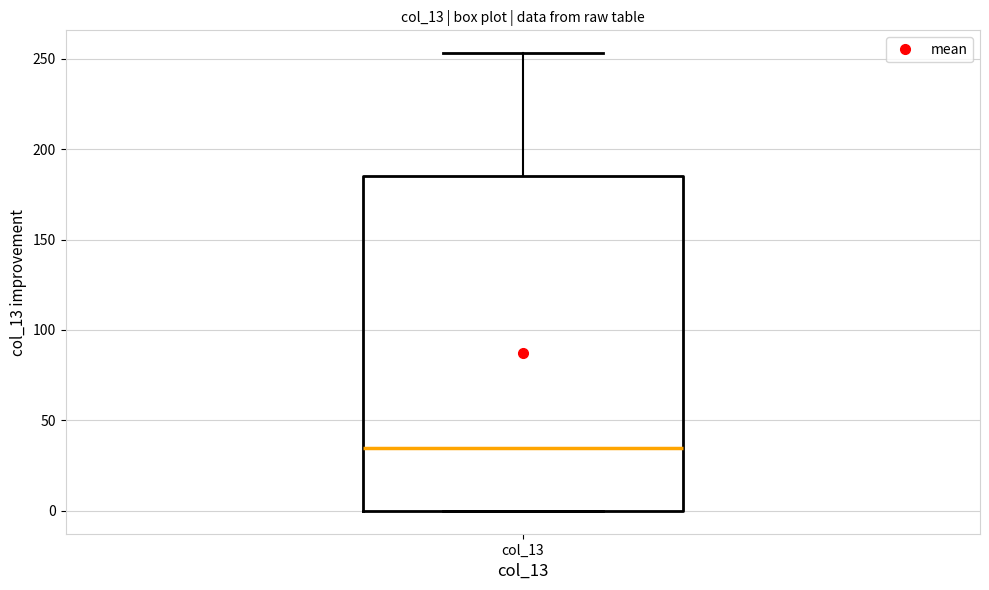

Where is the lower edge of the box for col_13 on the y-axis? The values are not printed on the chart, so give them approximately, as read against the axis.

0